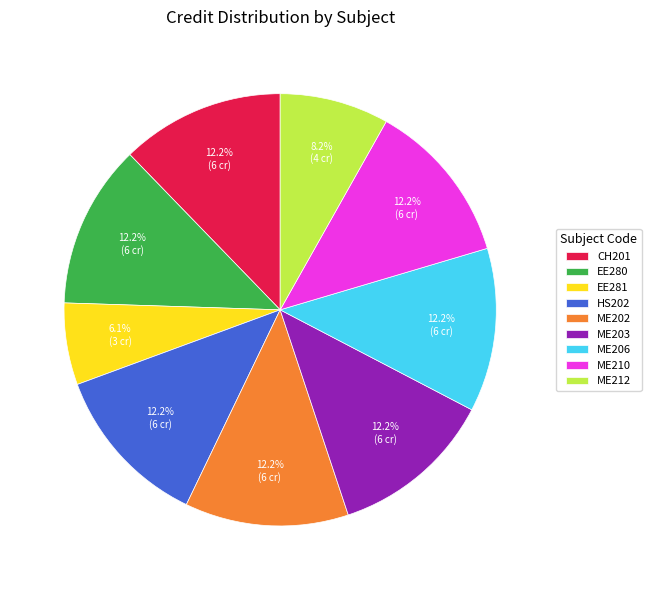

What percentage is the ME210 slice, to the nearest percent?

12%